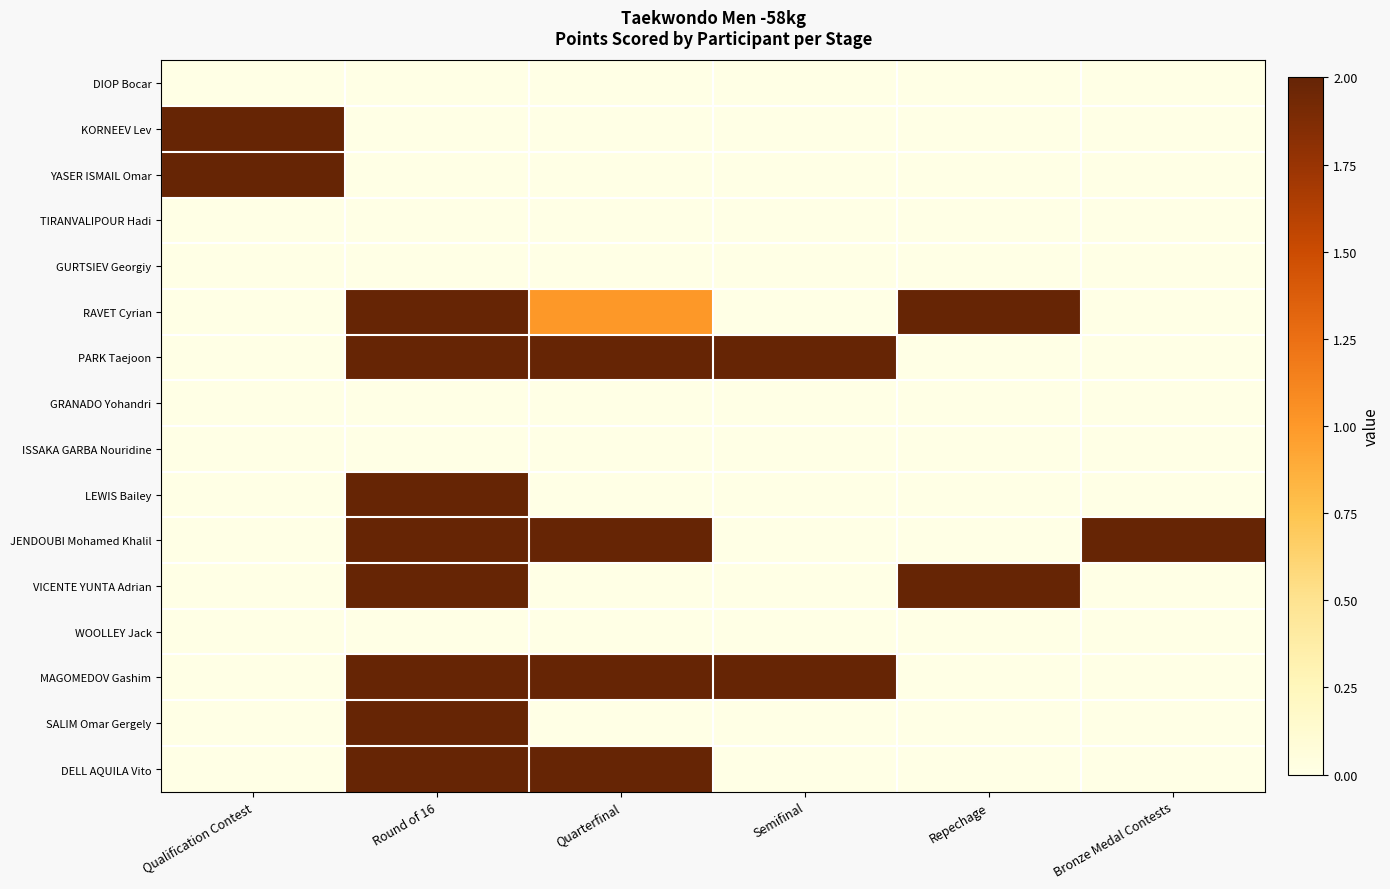

Reading left to right, extract all data points from this chart.

DIOP Bocar: Qualification Contest=0	Round of 16=0	Quarterfinal=0	Semifinal=0	Repechage=0	Bronze Medal Contests=0
KORNEEV Lev: Qualification Contest=2	Round of 16=0	Quarterfinal=0	Semifinal=0	Repechage=0	Bronze Medal Contests=0
YASER ISMAIL Omar: Qualification Contest=2	Round of 16=0	Quarterfinal=0	Semifinal=0	Repechage=0	Bronze Medal Contests=0
TIRANVALIPOUR Hadi: Qualification Contest=0	Round of 16=0	Quarterfinal=0	Semifinal=0	Repechage=0	Bronze Medal Contests=0
GURTSIEV Georgiy: Qualification Contest=0	Round of 16=0	Quarterfinal=0	Semifinal=0	Repechage=0	Bronze Medal Contests=0
RAVET Cyrian: Qualification Contest=0	Round of 16=2	Quarterfinal=1	Semifinal=0	Repechage=2	Bronze Medal Contests=0
PARK Taejoon: Qualification Contest=0	Round of 16=2	Quarterfinal=2	Semifinal=2	Repechage=0	Bronze Medal Contests=0
GRANADO Yohandri: Qualification Contest=0	Round of 16=0	Quarterfinal=0	Semifinal=0	Repechage=0	Bronze Medal Contests=0
ISSAKA GARBA Nouridine: Qualification Contest=0	Round of 16=0	Quarterfinal=0	Semifinal=0	Repechage=0	Bronze Medal Contests=0
LEWIS Bailey: Qualification Contest=0	Round of 16=2	Quarterfinal=0	Semifinal=0	Repechage=0	Bronze Medal Contests=0
JENDOUBI Mohamed Khalil: Qualification Contest=0	Round of 16=2	Quarterfinal=2	Semifinal=0	Repechage=0	Bronze Medal Contests=2
VICENTE YUNTA Adrian: Qualification Contest=0	Round of 16=2	Quarterfinal=0	Semifinal=0	Repechage=2	Bronze Medal Contests=0
WOOLLEY Jack: Qualification Contest=0	Round of 16=0	Quarterfinal=0	Semifinal=0	Repechage=0	Bronze Medal Contests=0
MAGOMEDOV Gashim: Qualification Contest=0	Round of 16=2	Quarterfinal=2	Semifinal=2	Repechage=0	Bronze Medal Contests=0
SALIM Omar Gergely: Qualification Contest=0	Round of 16=2	Quarterfinal=0	Semifinal=0	Repechage=0	Bronze Medal Contests=0
DELL AQUILA Vito: Qualification Contest=0	Round of 16=2	Quarterfinal=2	Semifinal=0	Repechage=0	Bronze Medal Contests=0